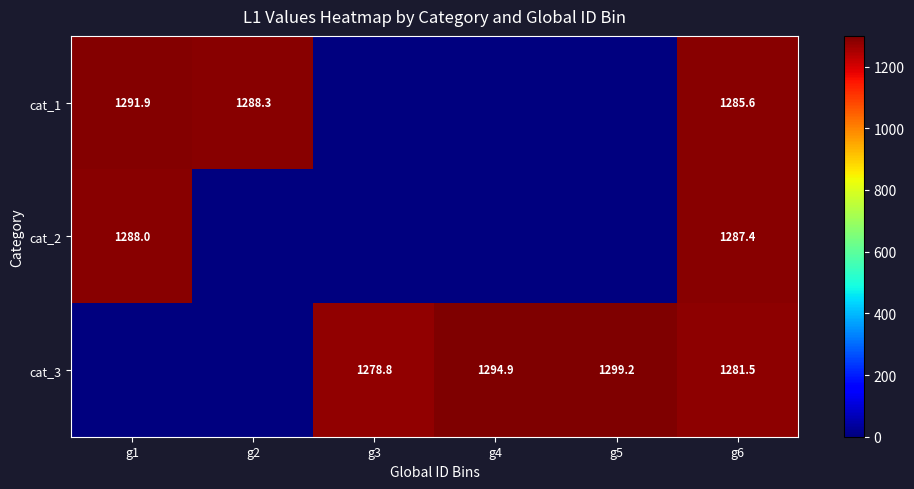

What is the maximum value shown in the chart?

1299.2